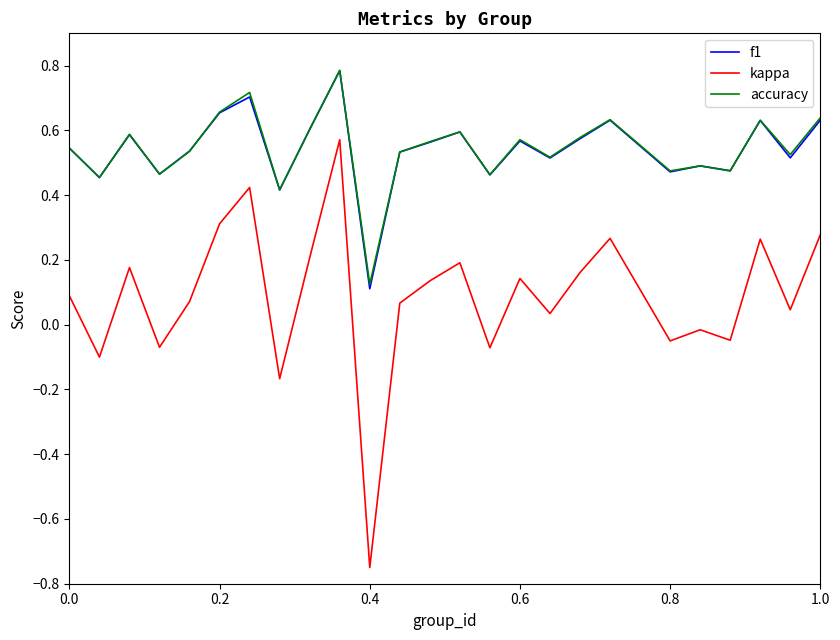

What is the greatest value displayed?

0.8